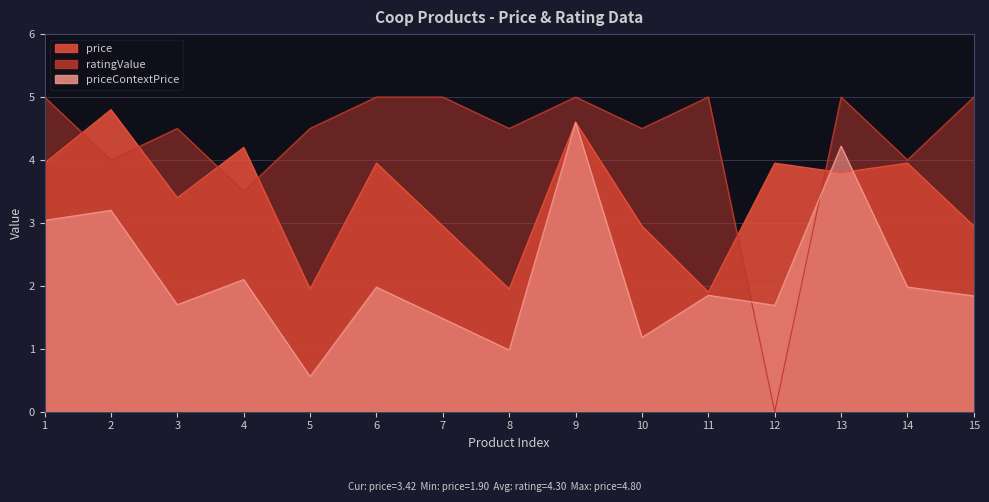

The value of ratingValue at 12 is 0.0. True or false?

True